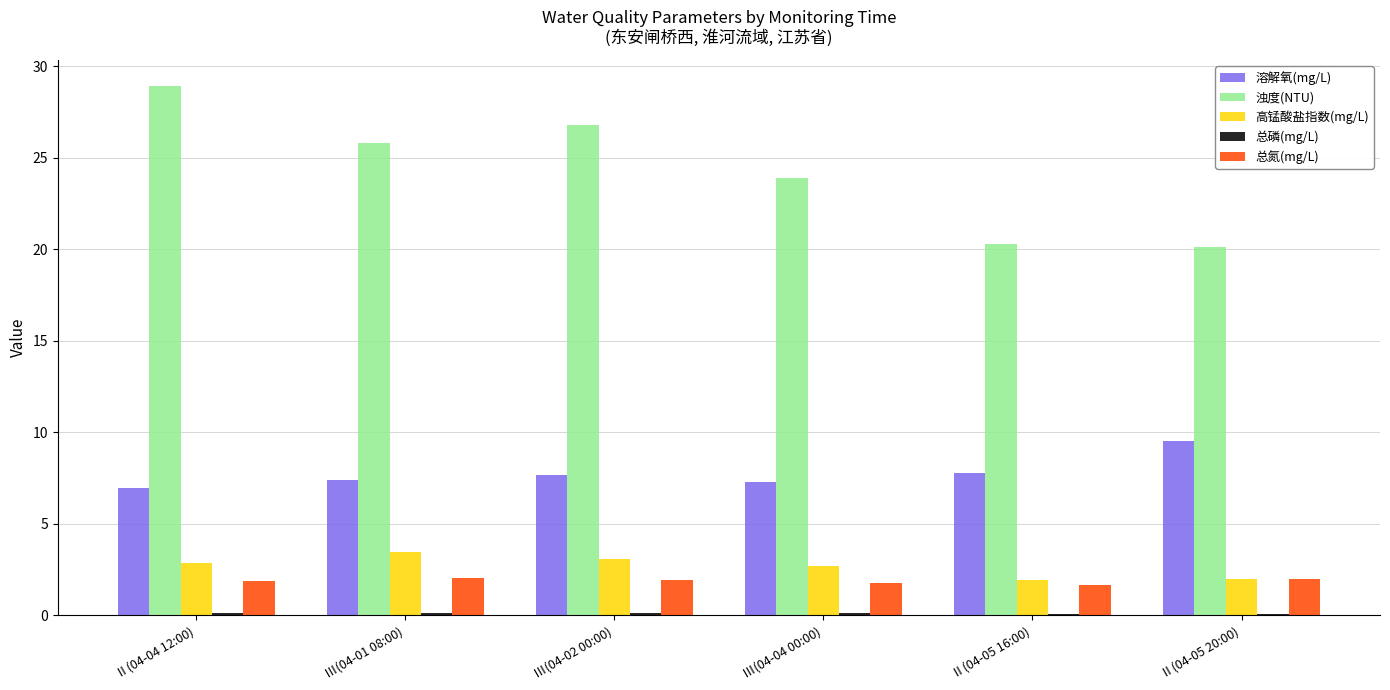

What is the sum of the 高锰酸盐指数(mg/L) values at Ⅲ(04-04 00:00) and Ⅲ(04-02 00:00)?

5.8